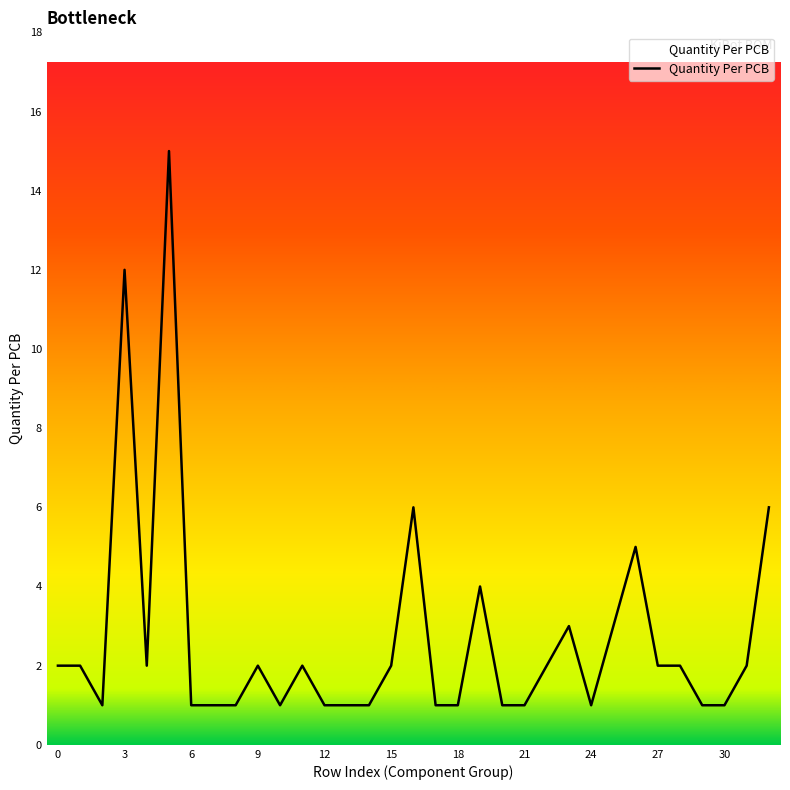

What is the greatest value displayed?

15